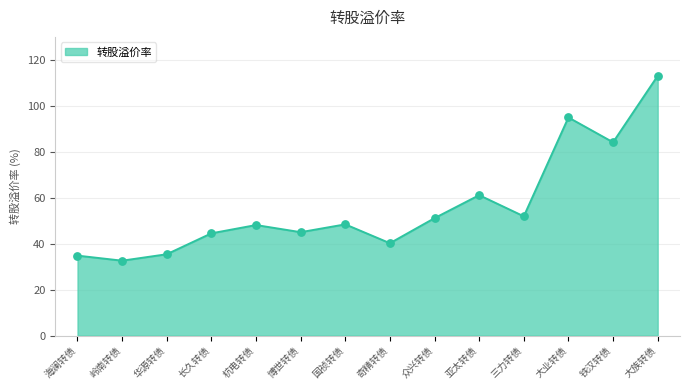

Which has a higher value, 海澜转债 or 奇精转债?

奇精转债